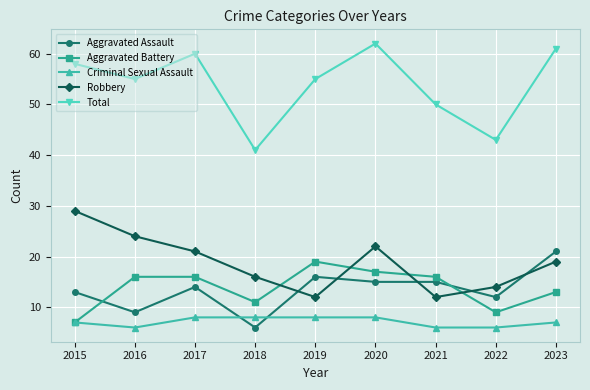

Does the chart display data point markers on the line(s)?

Yes